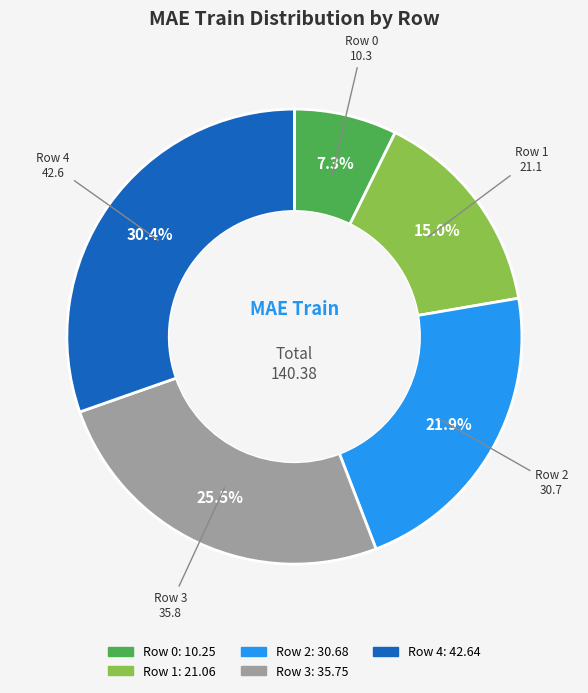

Does any single category account for the majority?

No